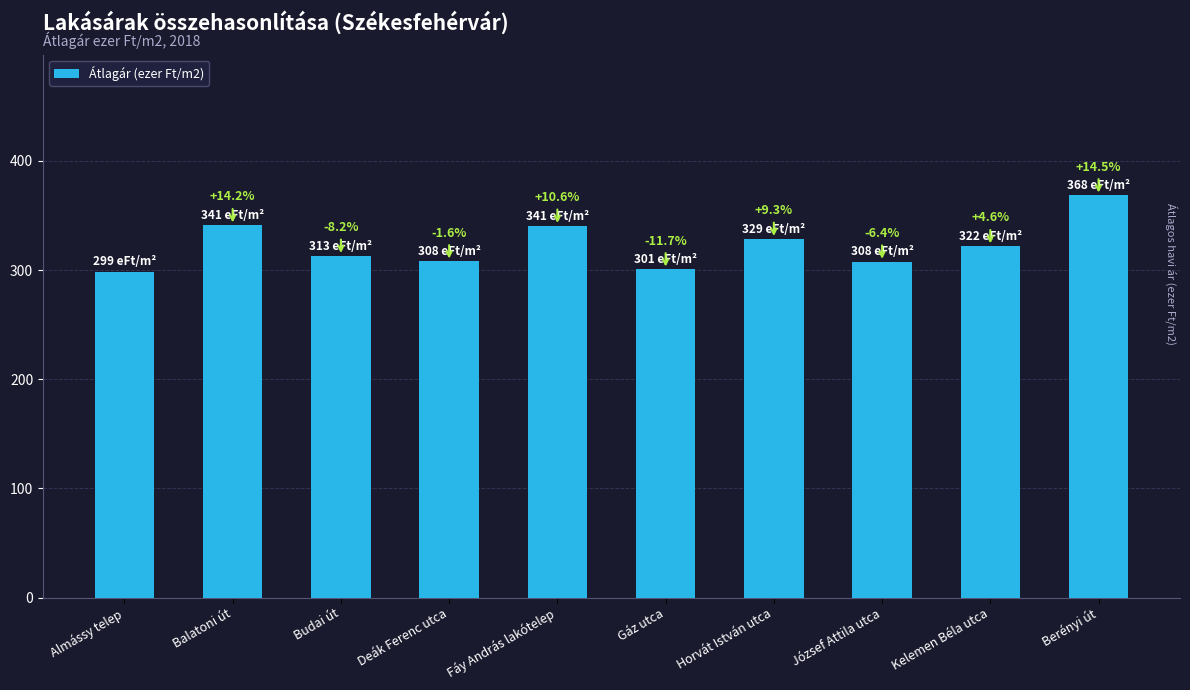

What is the average value?

322.9